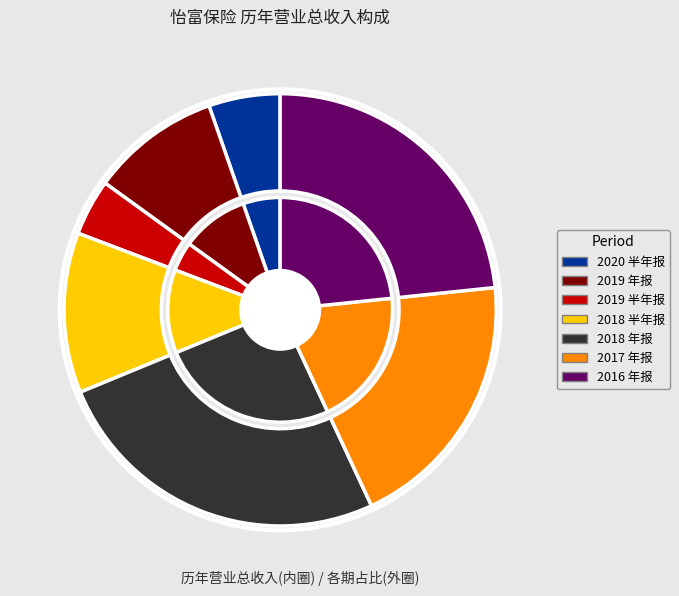

What is the largest slice in the pie chart?

2018 年报